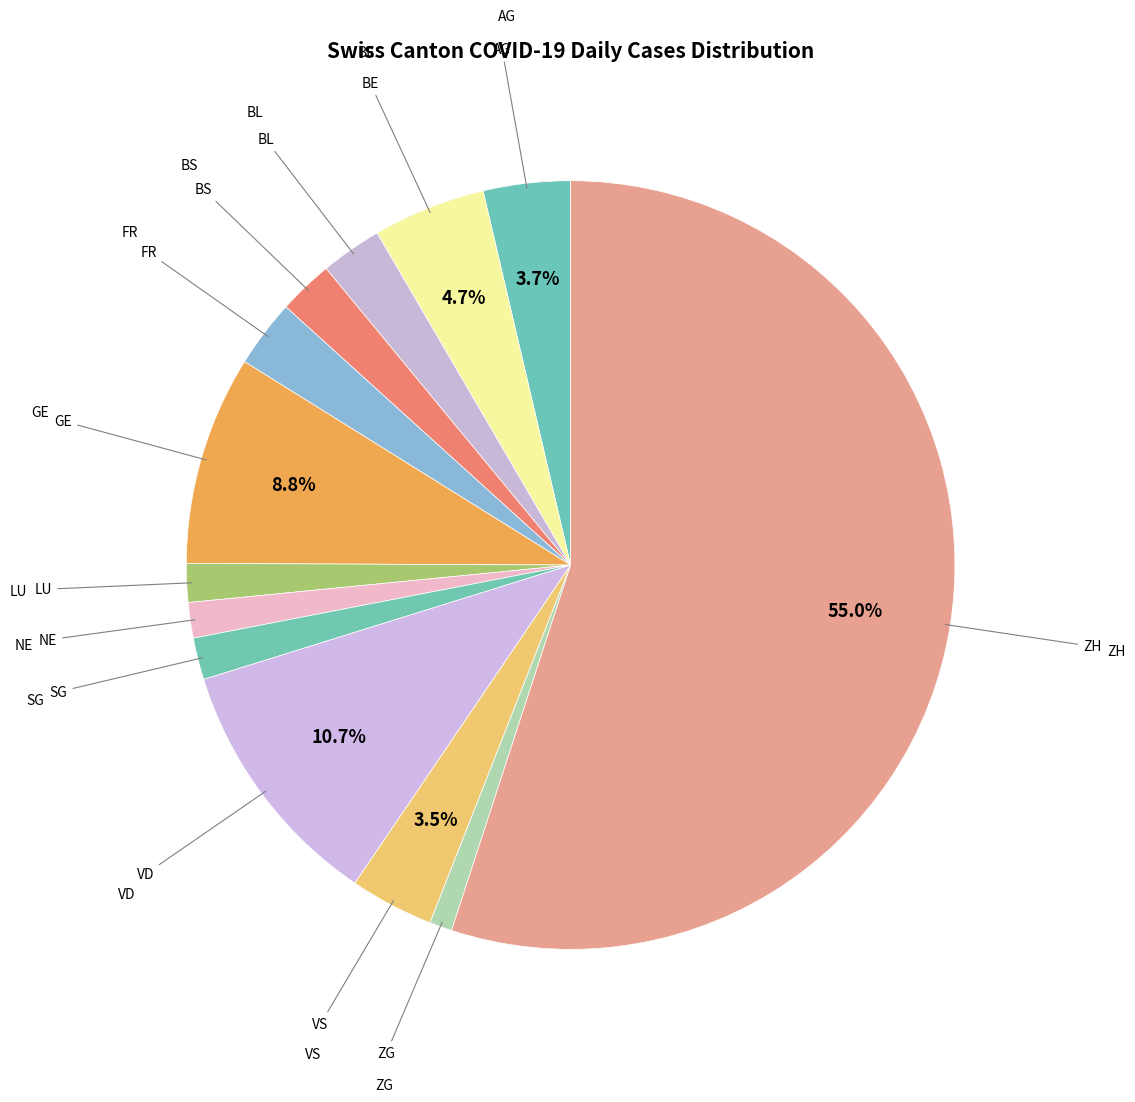

How many segments does this pie chart have?

13